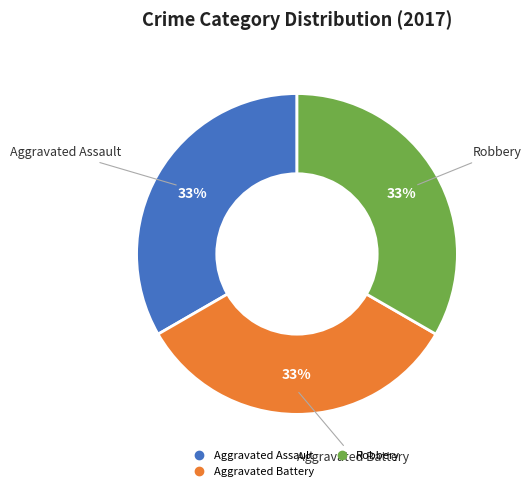

Does any single category account for the majority?

No